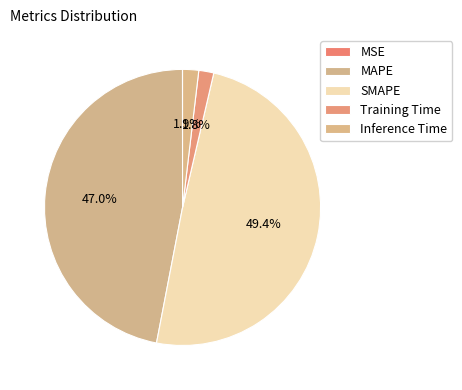

To the nearest percent, what is the difference between the SMAPE and Training Time slice percentages?

48%